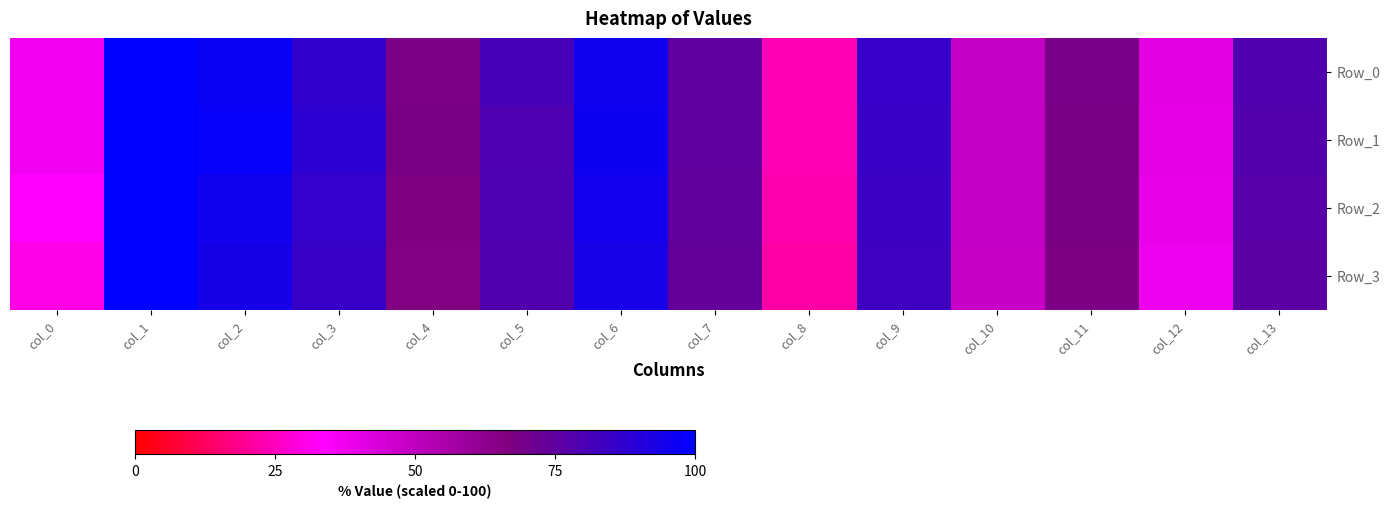

How many categories are shown in the chart?

14